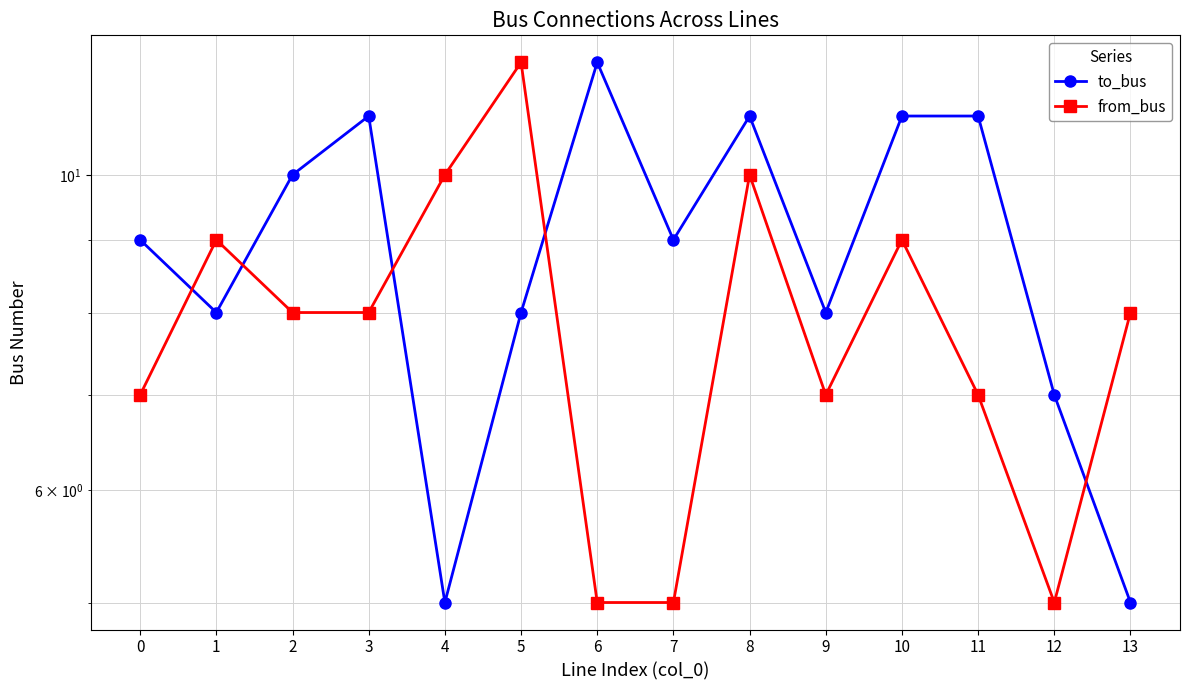

What is the highest value of the to_bus series?

12